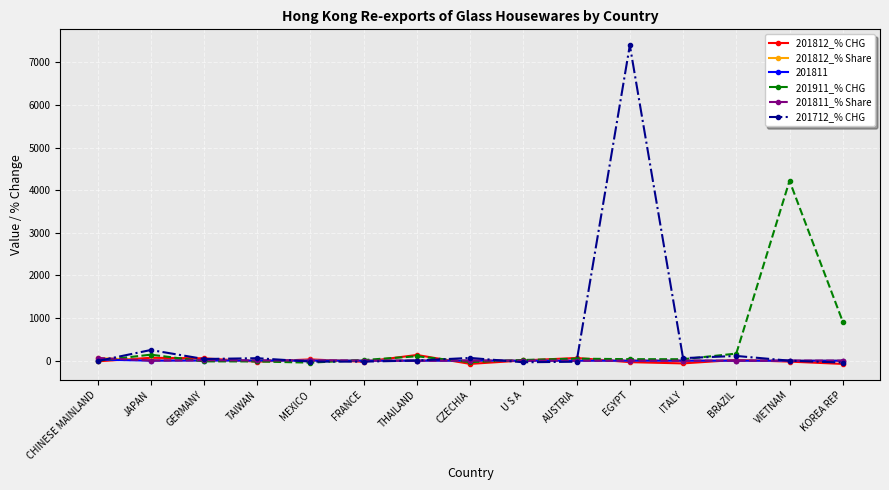

Between CHINESE MAINLAND and KOREA REP, which series saw the biggest shift?

201911_% CHG